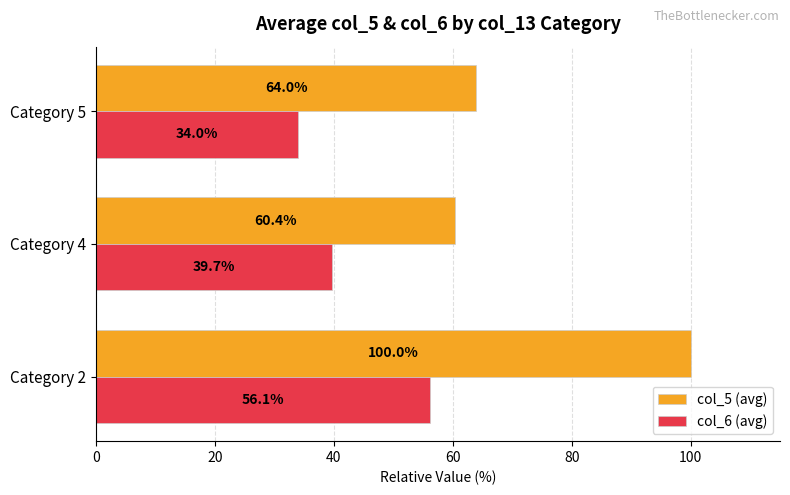

How many values in the col_6 (avg) series exceed 39?

2